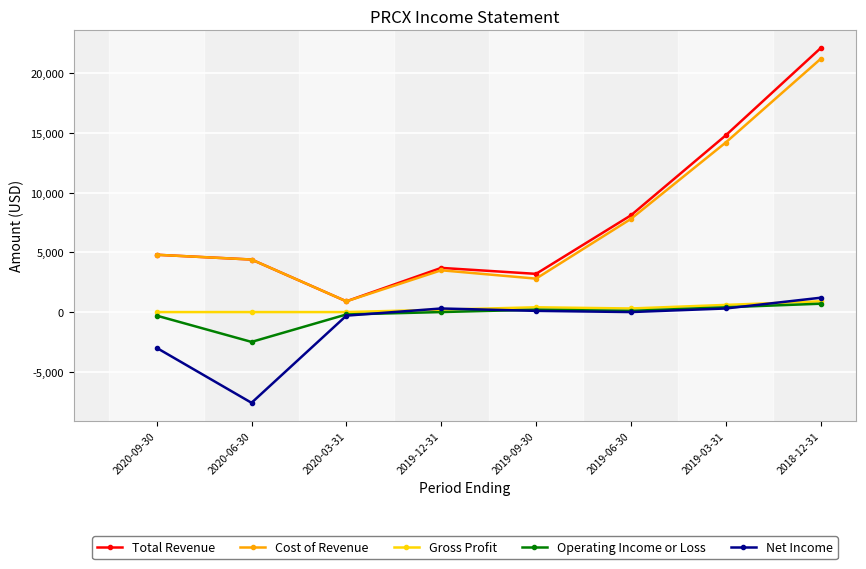

What are all the series names shown in the legend?

Total Revenue, Cost of Revenue, Gross Profit, Operating Income or Loss, Net Income